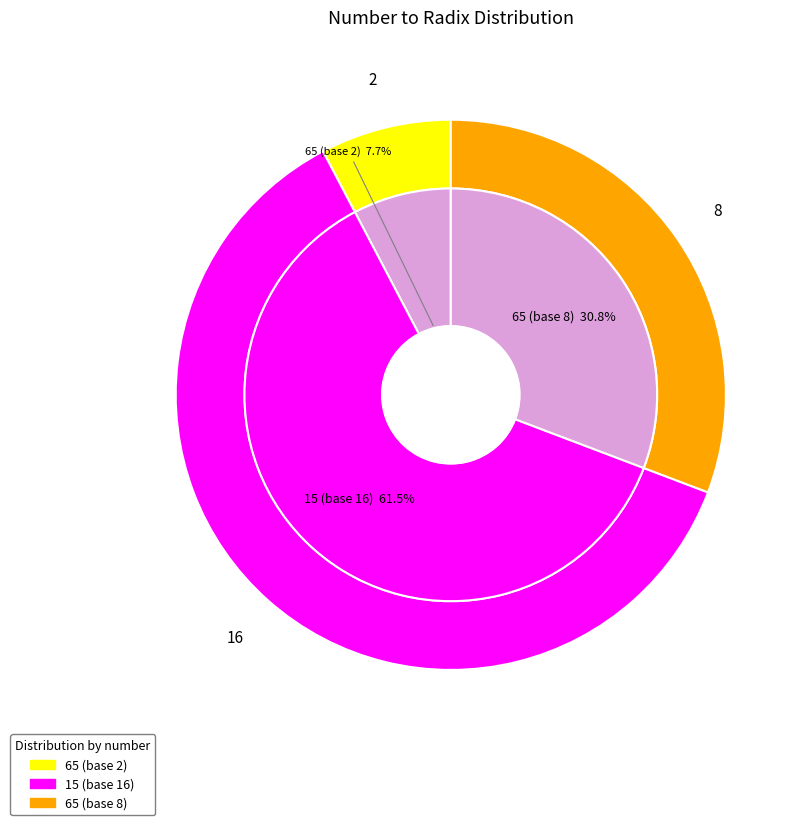

How many segments does this pie chart have?

3